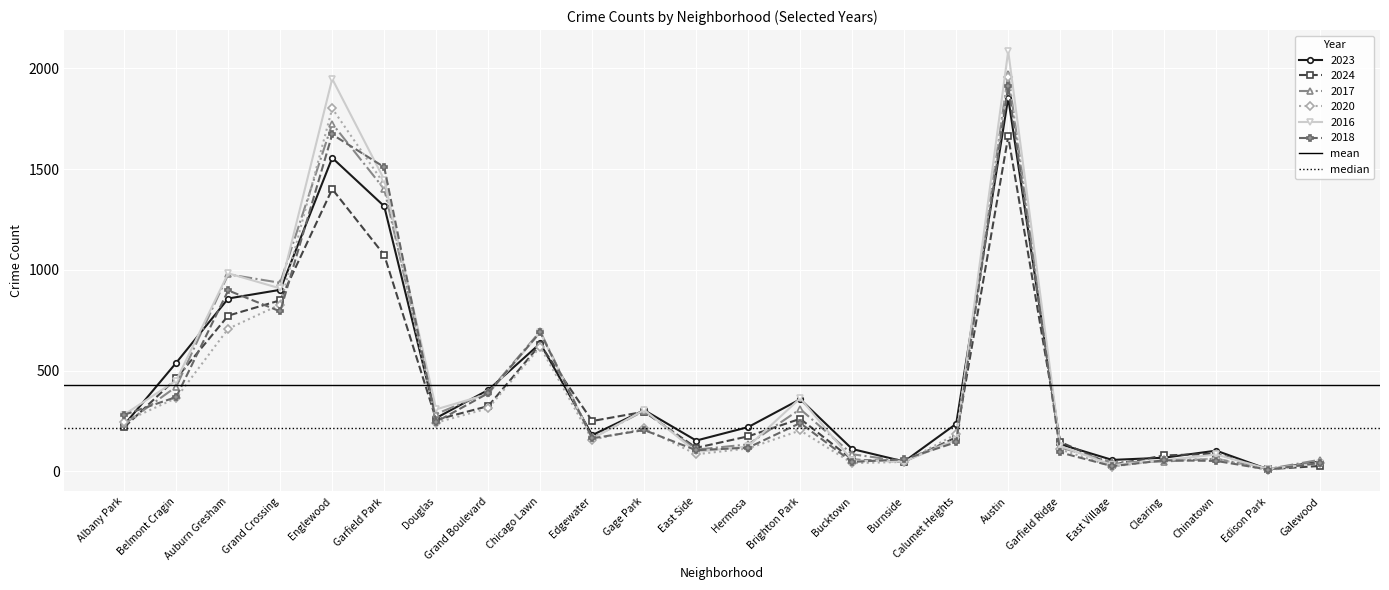

What is the maximum value for 2017?

1972